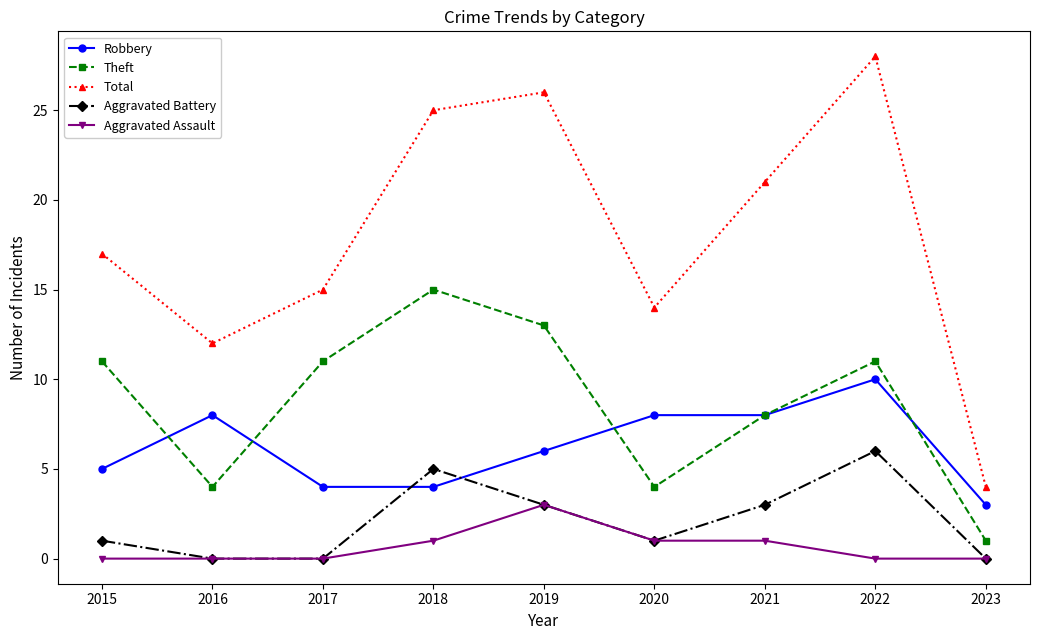

What is the approximate value of Total at 2021, to the nearest 5?

20